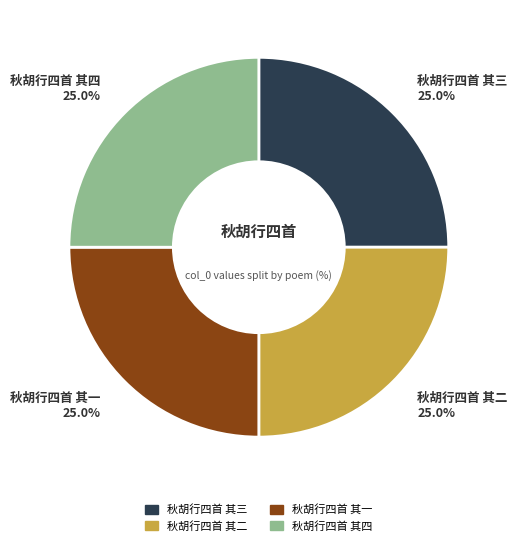

What percentage is NOT represented by 秋胡行四首 其四?

75.0%